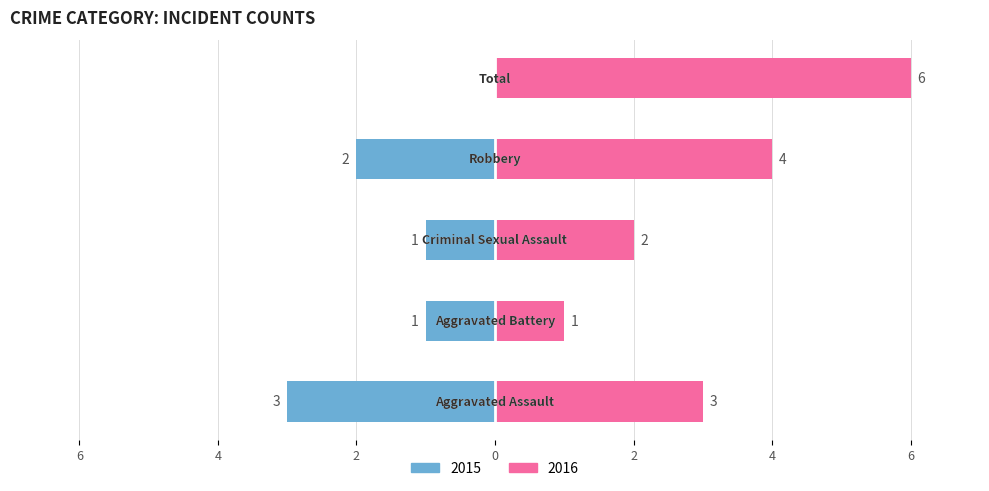

How many values in the Left (neg) series exceed -1?

1